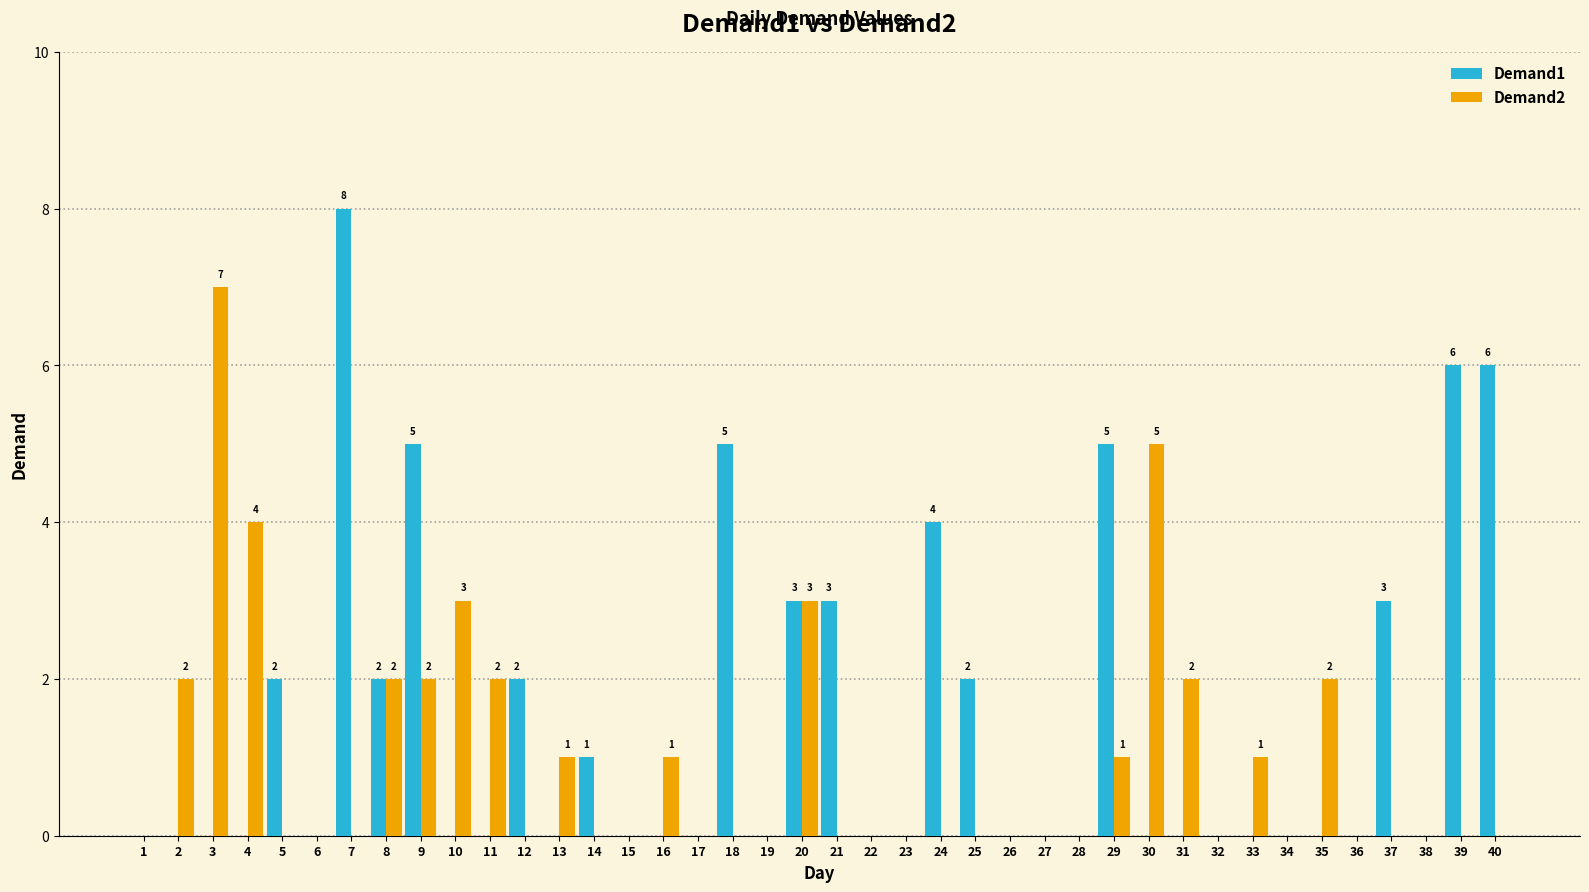

Which series has the largest total across all categories?

Demand1